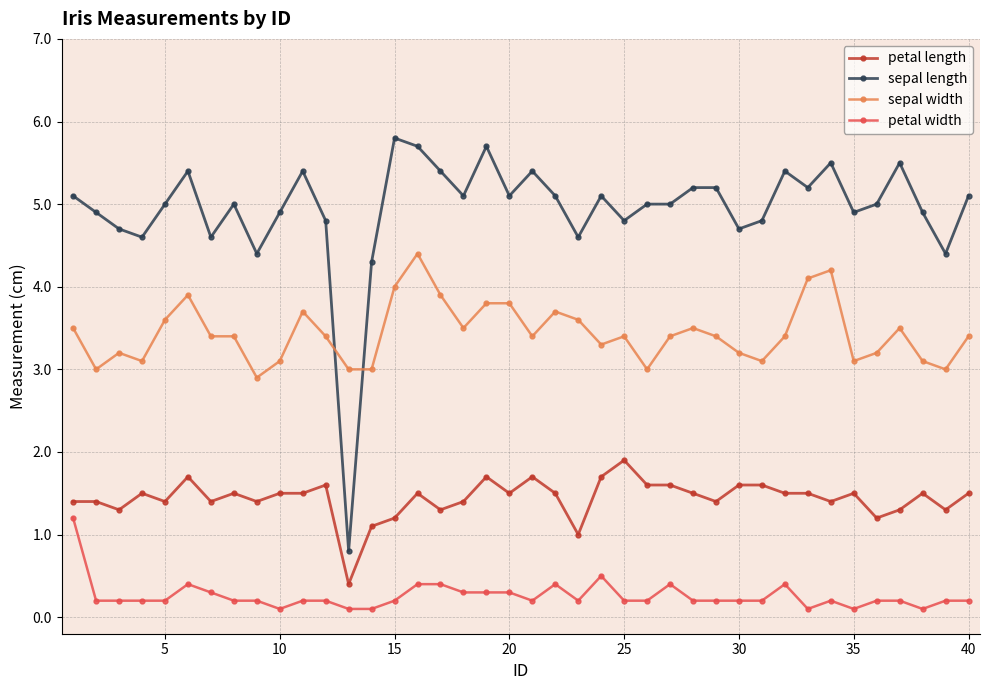

Which series has the widest spread of values?

sepal length